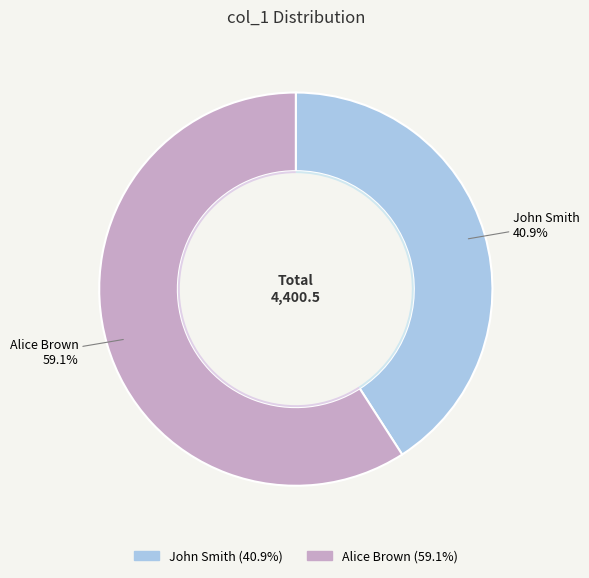

Which slice represents more than half of the pie?

Alice Brown